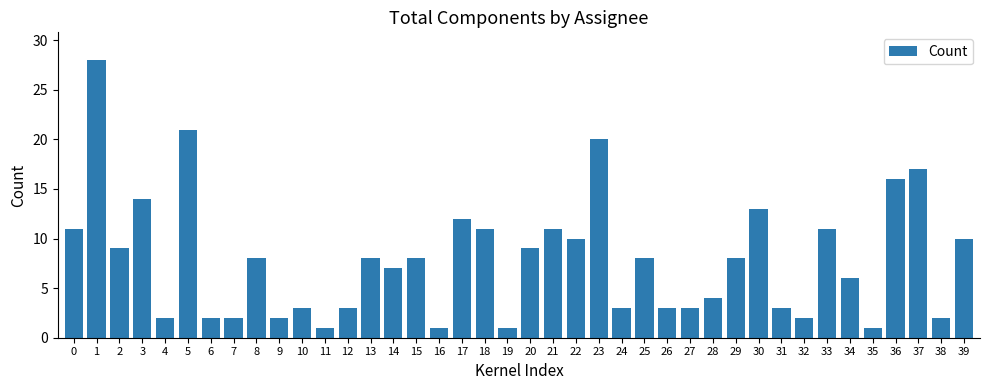

Reading left to right, what are all the values shown in this chart?

11	28	9	14	2	21	2	2	8	2	3	1	3	8	7	8	1	12	11	1	9	11	10	20	3	8	3	3	4	8	13	3	2	11	6	1	16	17	2	10